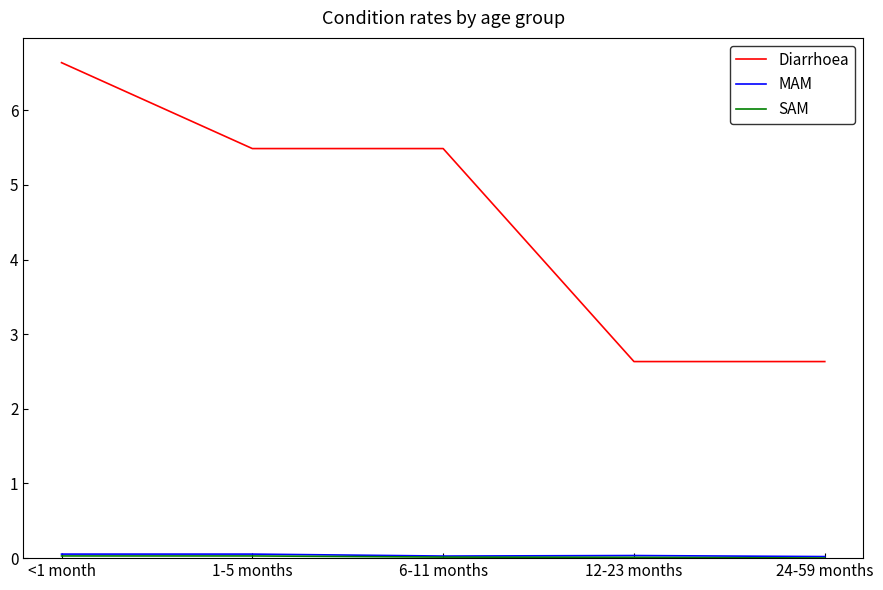

Which series has the largest total across all categories?

Diarrhoea